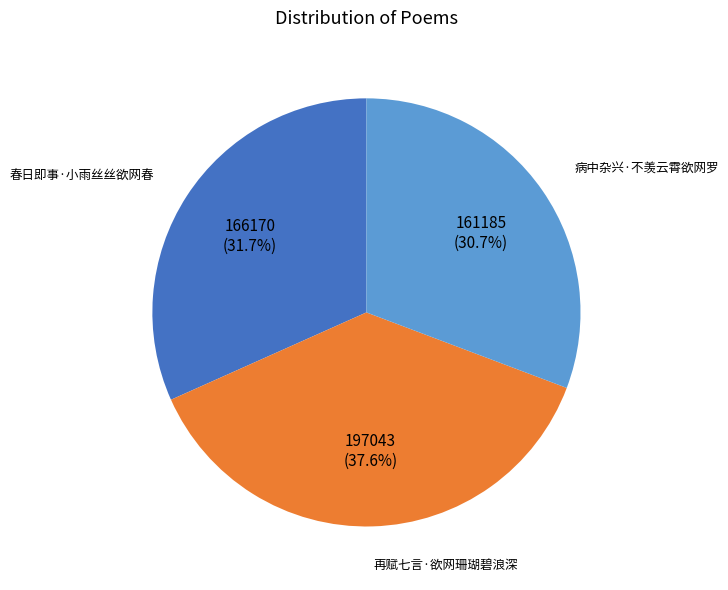

Is there any slice that represents more than half of the pie?

No